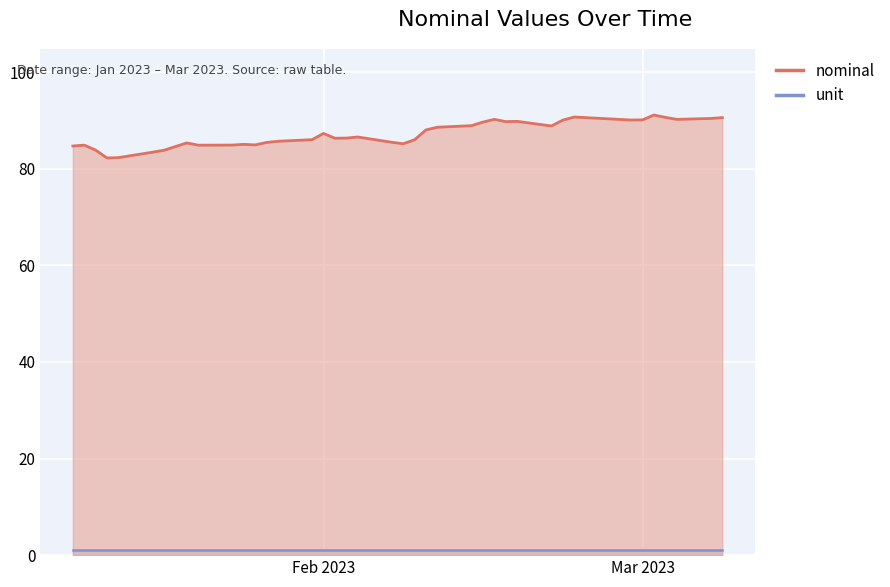

The value at 2023-03-04 is 90.2. True or false?

True